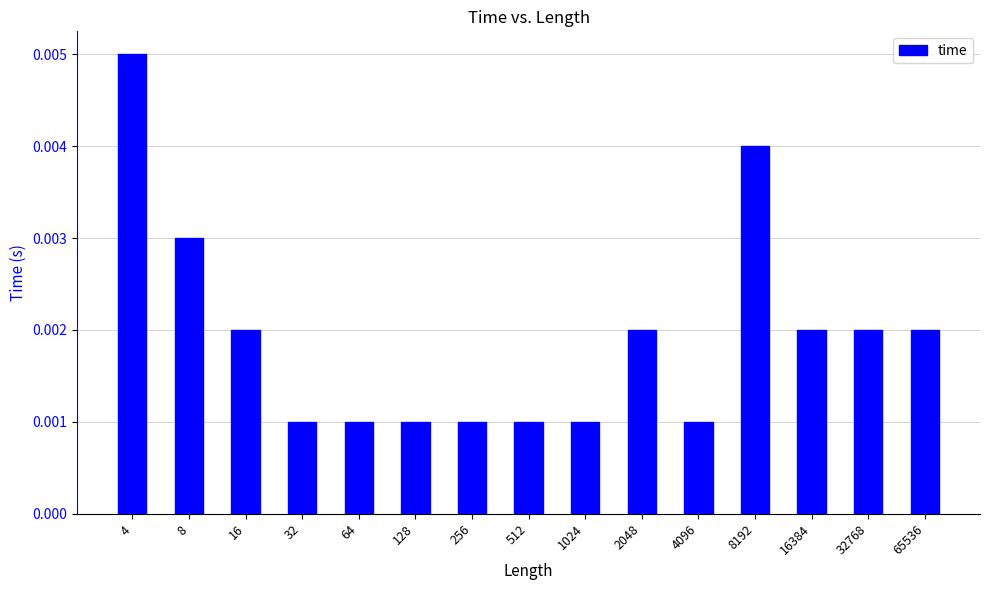

Count the values in the range 0 to 1.

15